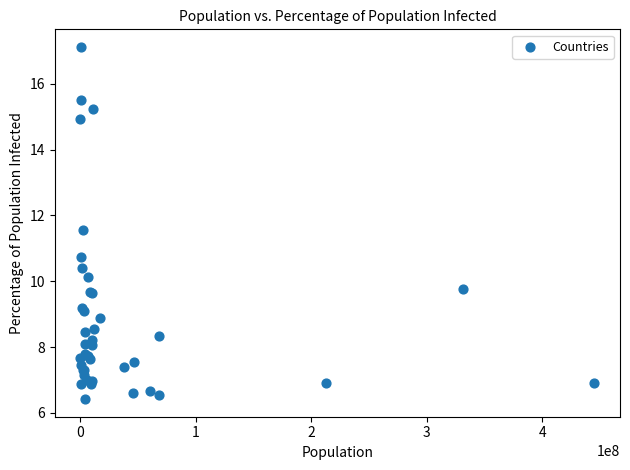

What Y value in the scatter plot is closest to 11?

10.7